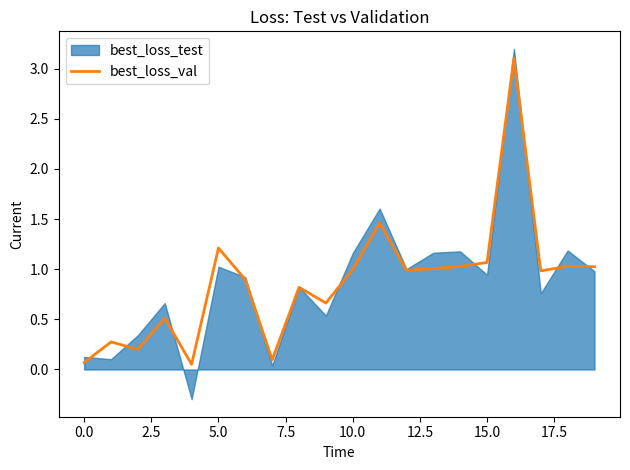

How many points are higher than both their immediate neighbors (excluding endpoints)?

7